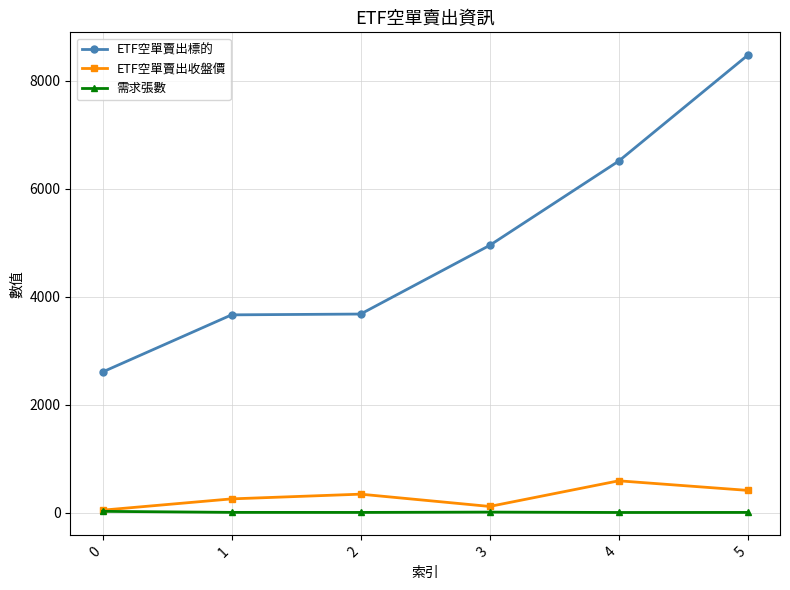

What is the value of the ETF空單賣出收盤價 point at the 1st from the left?

44.9